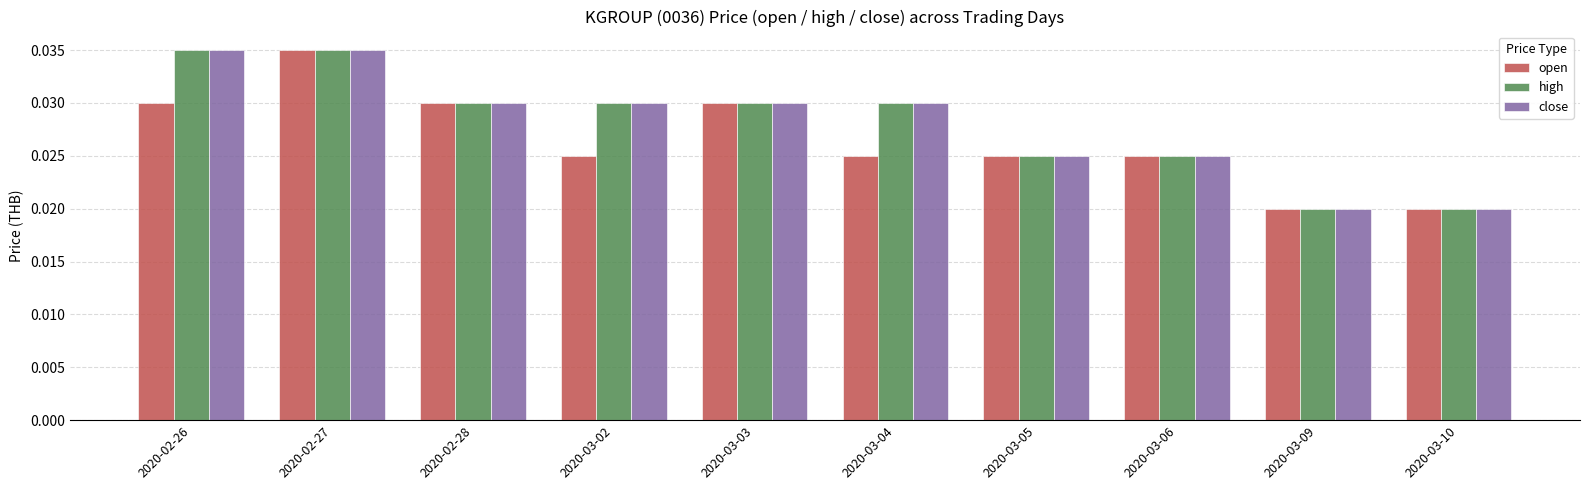

What position from the left is 2020-03-02?

4